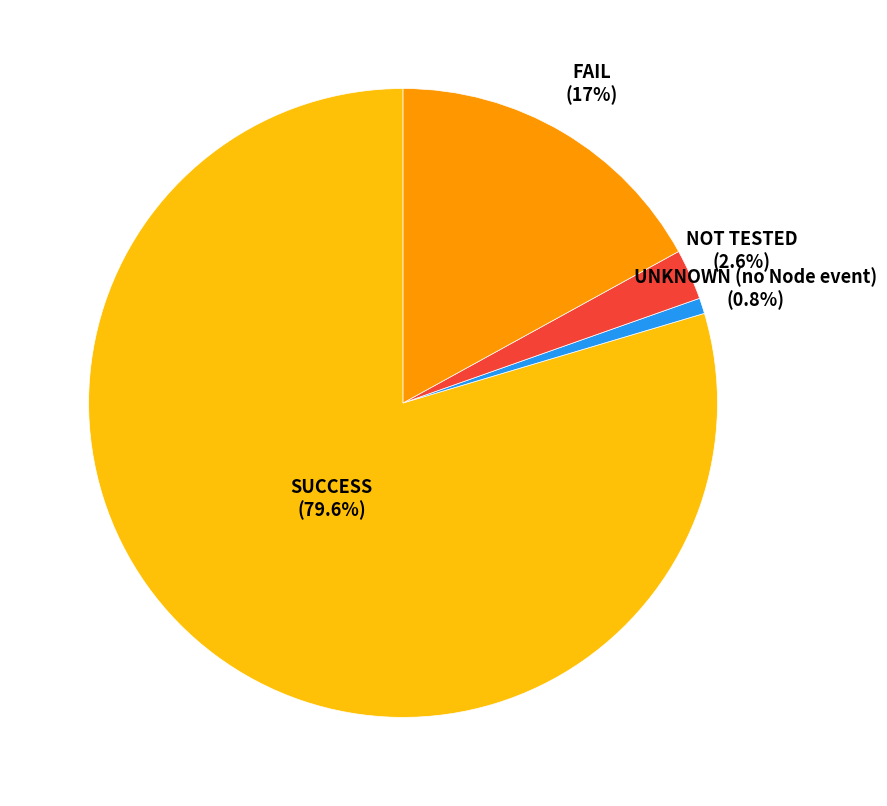

To the nearest percent, what is the difference between the largest and smallest slice percentages?

79%